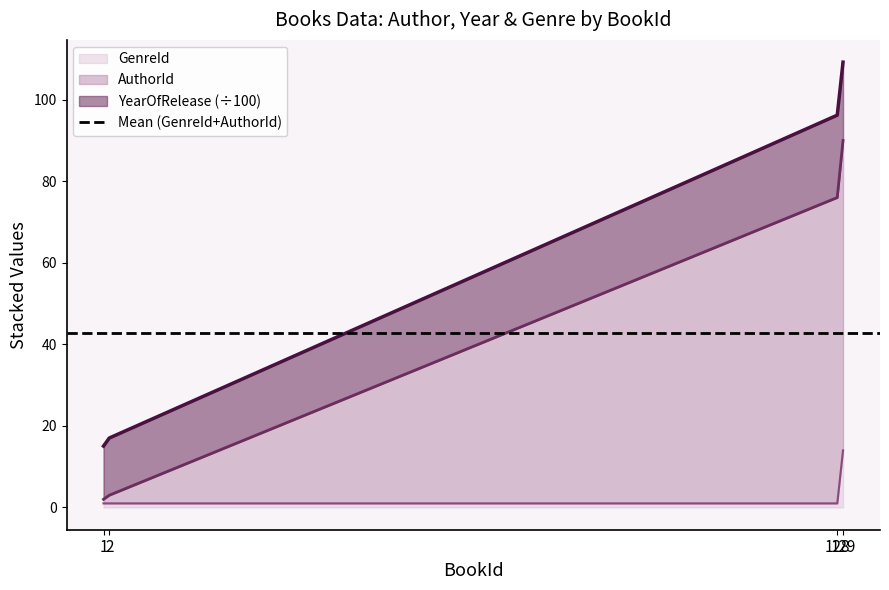

True or false: AuthorId has more than 2 interior local peaks.

False